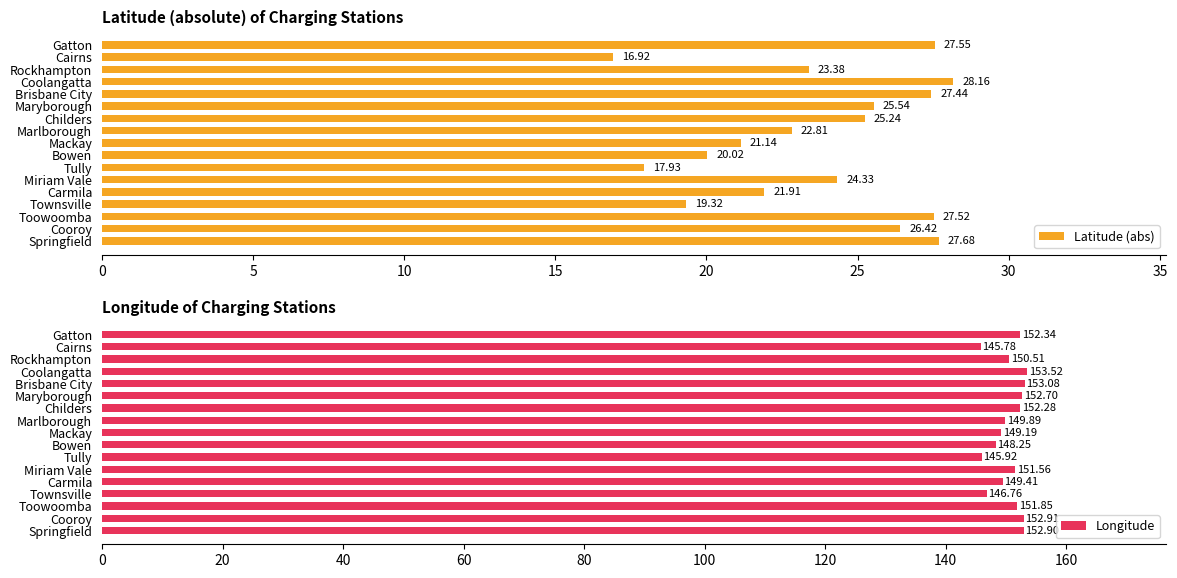

How many data points in Latitude (abs) are above 24?

9